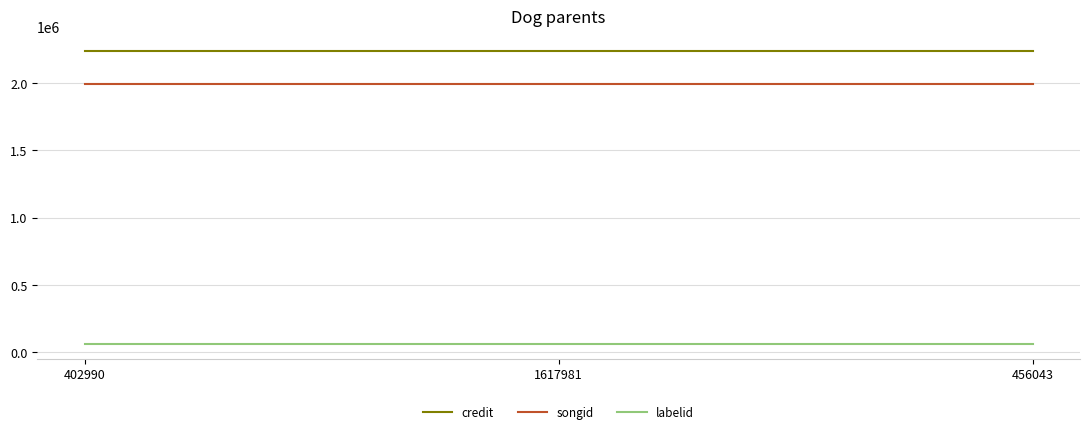

Rank the series at 456043 from lowest to highest value.

labelid, songid, credit